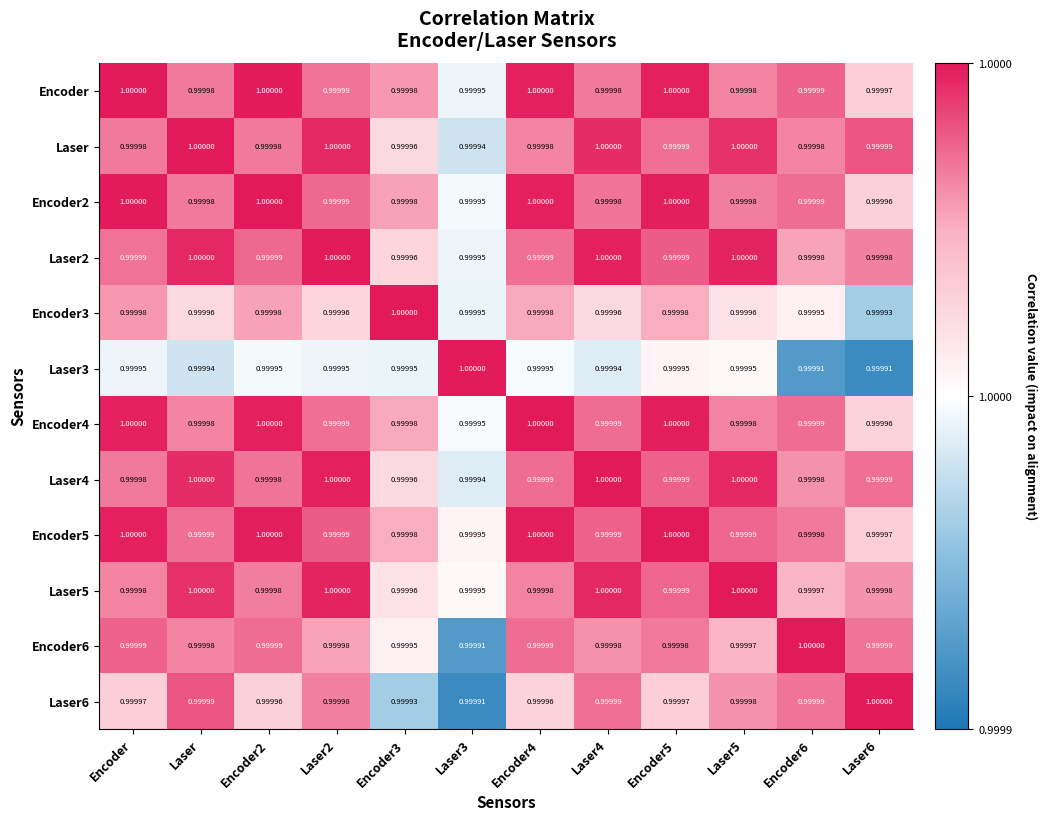

Rank the series at Encoder from highest to lowest value.

Encoder, Encoder2, Encoder5, Encoder4, Encoder6, Laser2, Laser, Laser4, Laser5, Encoder3, Laser6, Laser3